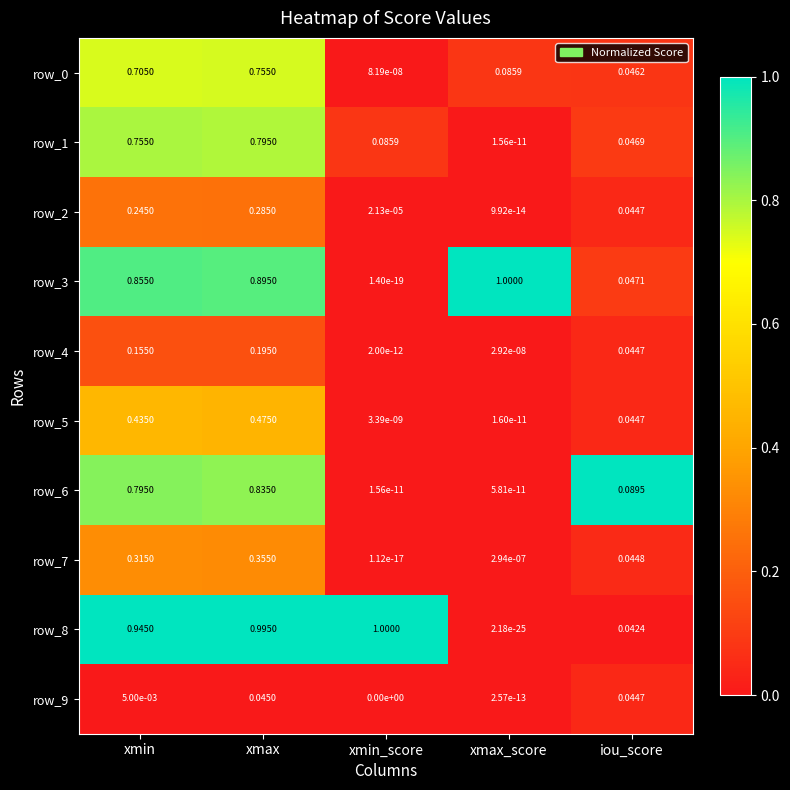

What is the maximum value shown in the chart?

1.0